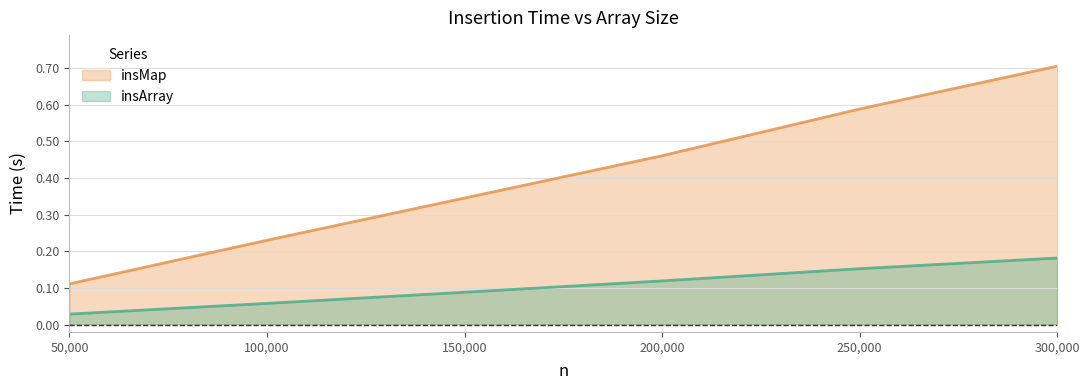

What are all the series names shown in the legend?

insMap, insArray